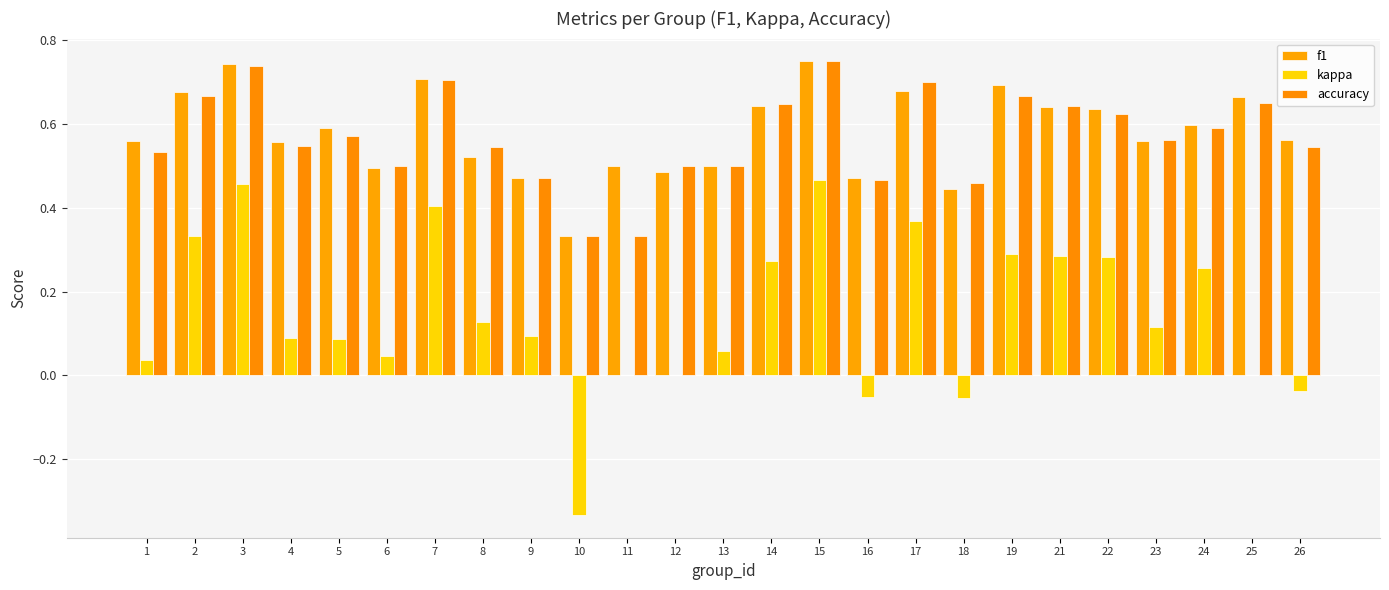

Are the bars horizontal?

No